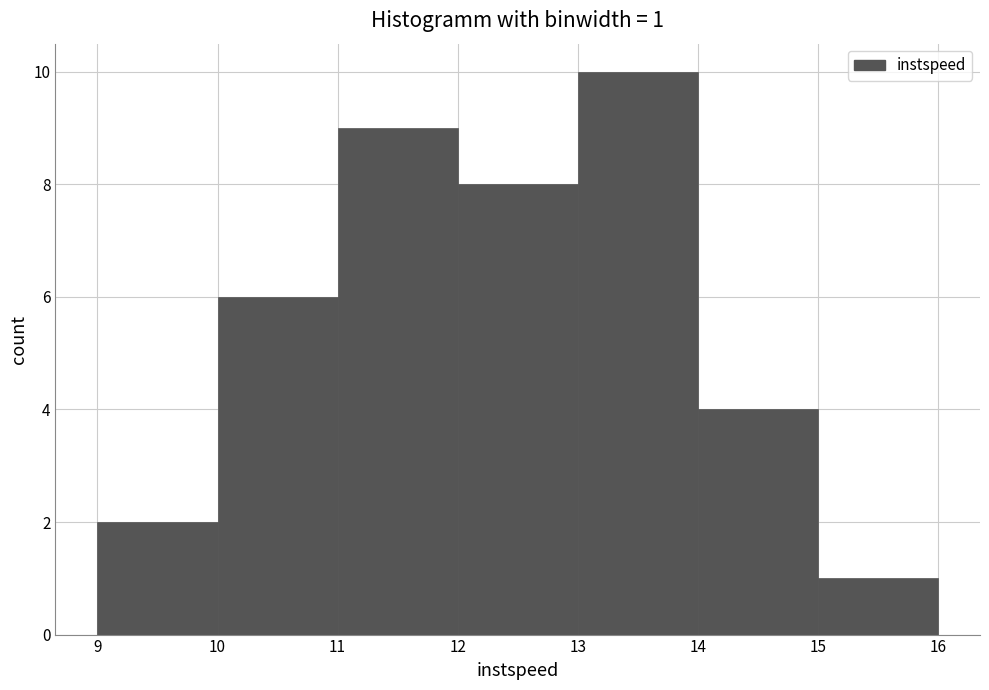

Which range on the x-axis has the tallest bar?

13 to 14